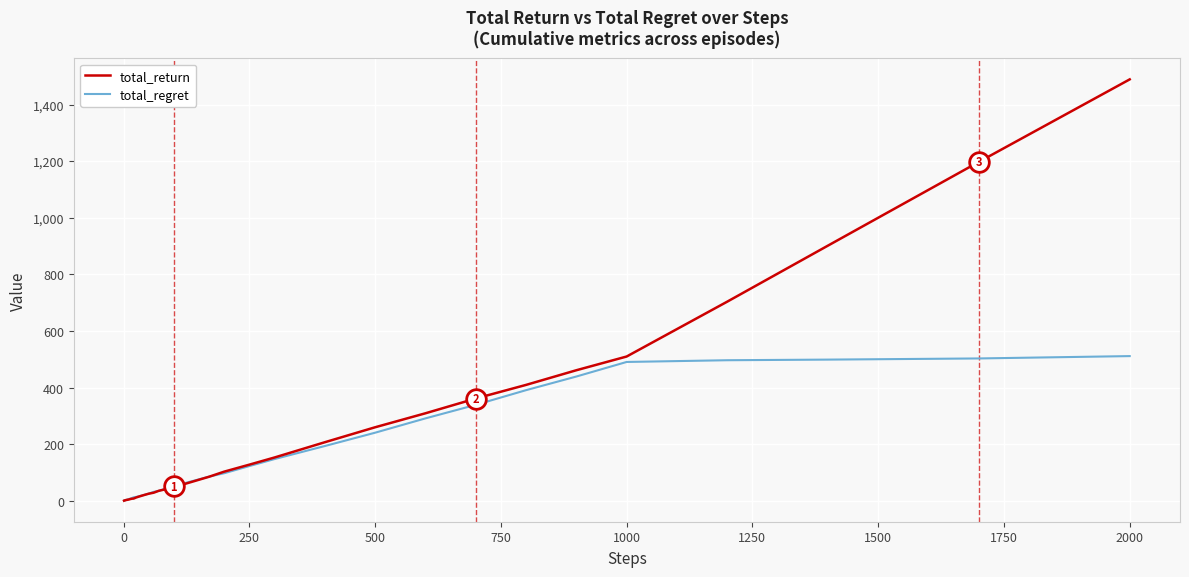

What is the maximum value shown in the chart?

1488.9